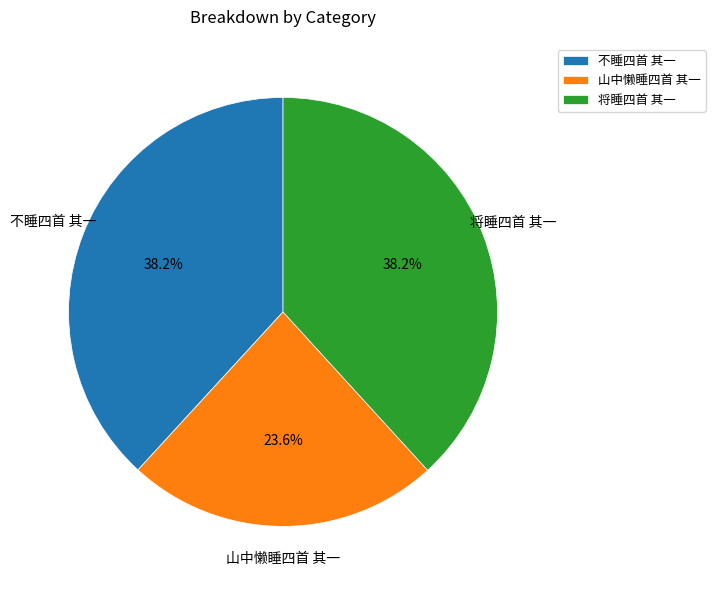

To the nearest percent, what portion does 不睡四首 其一 represent?

38%